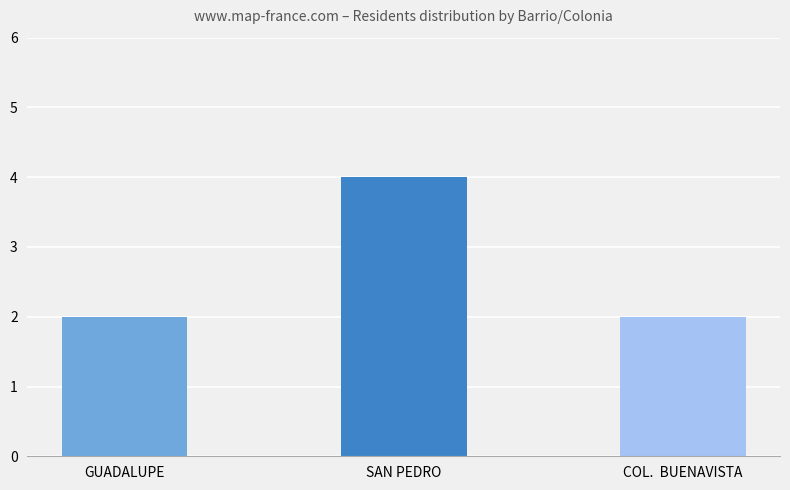

What is the change in value from GUADALUPE to SAN PEDRO?

+2